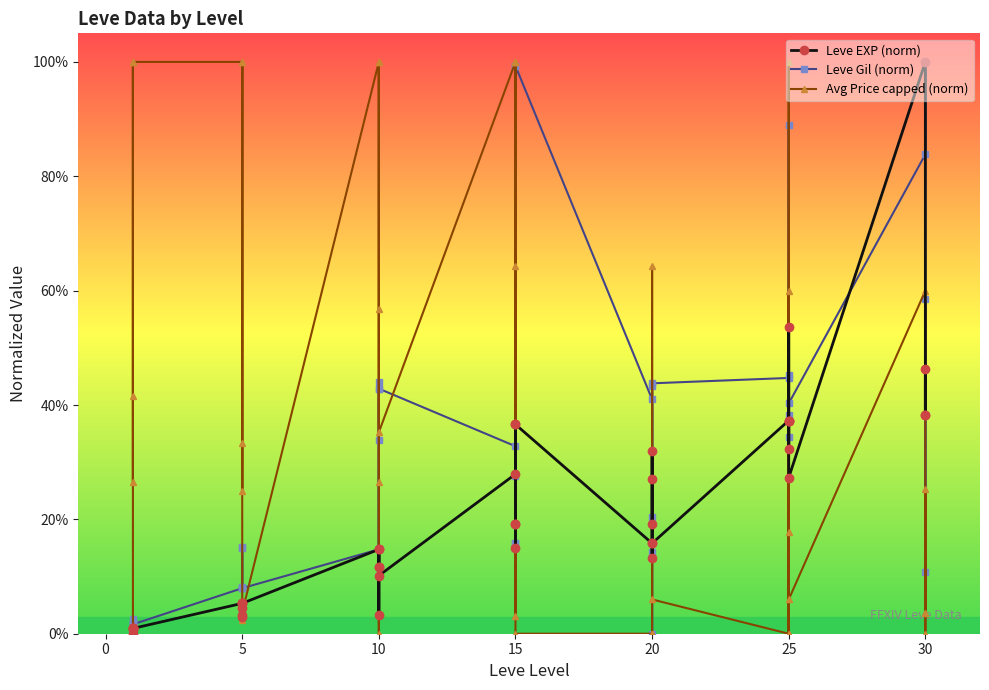

True or false: Leve Gil (norm) and Leve EXP (norm) intersect in this chart.

True